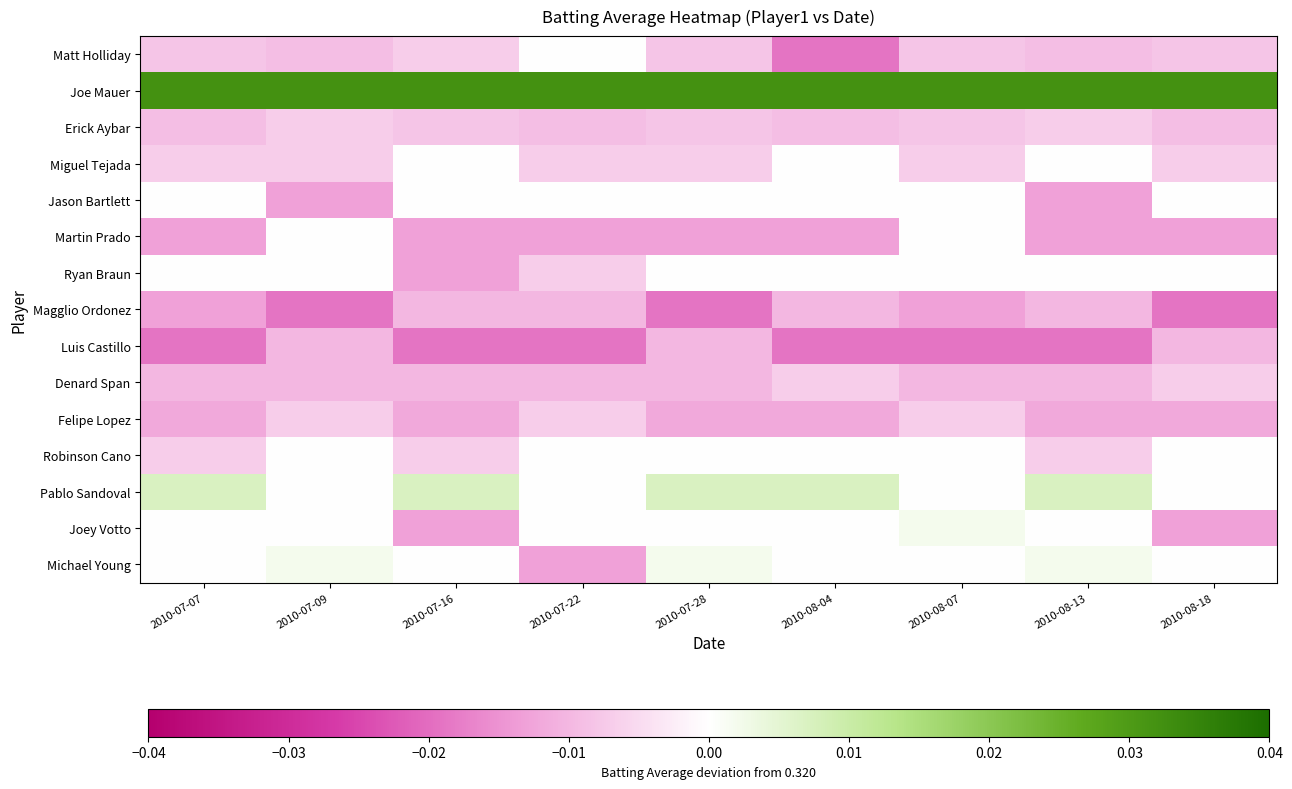

Which label corresponds to the largest value in the chart?

2010-07-07